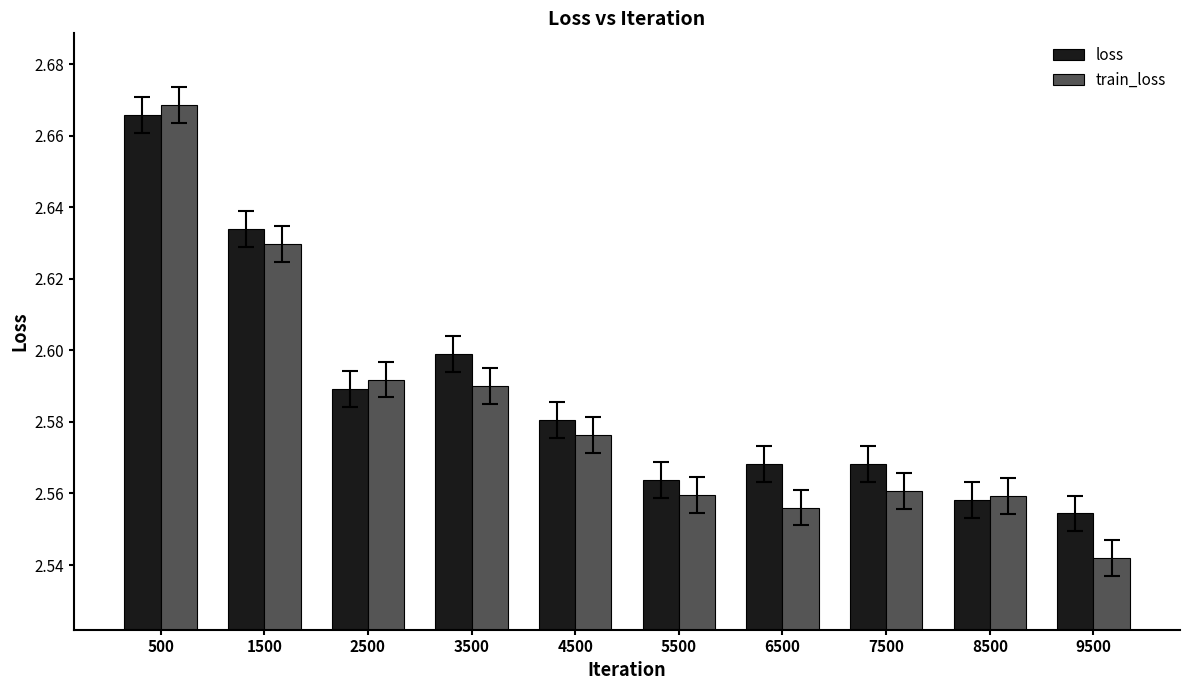

Which category has the highest value in the loss series?

500